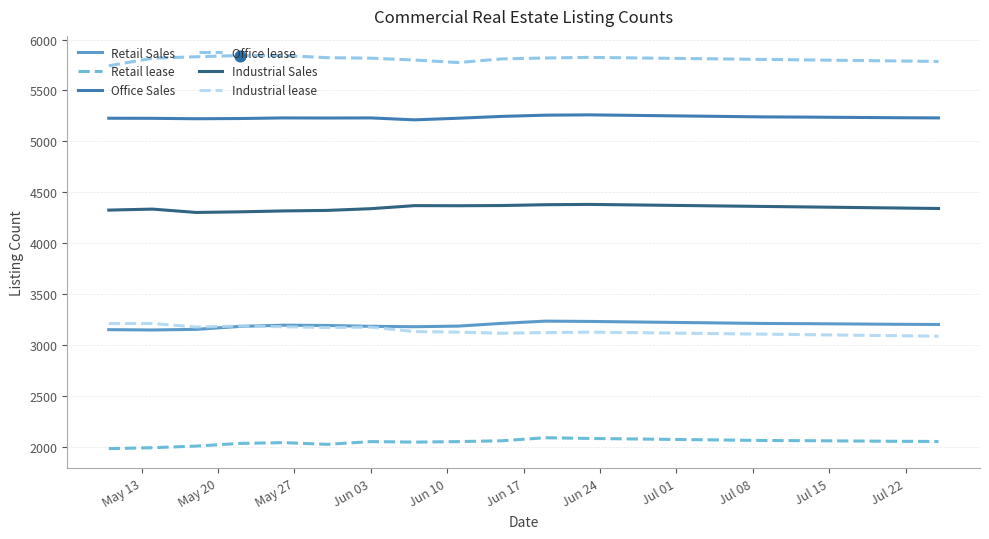

At how many categories does at least one series exceed 3860?

20